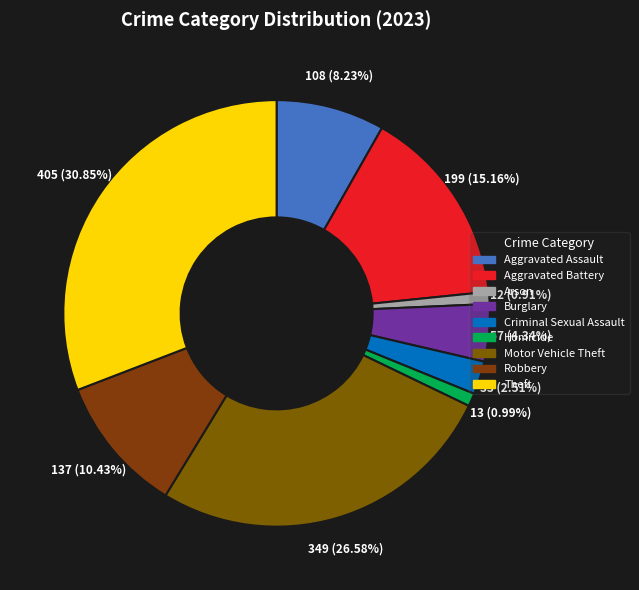

Is it true that Motor Vehicle Theft is 20% of the pie?

False